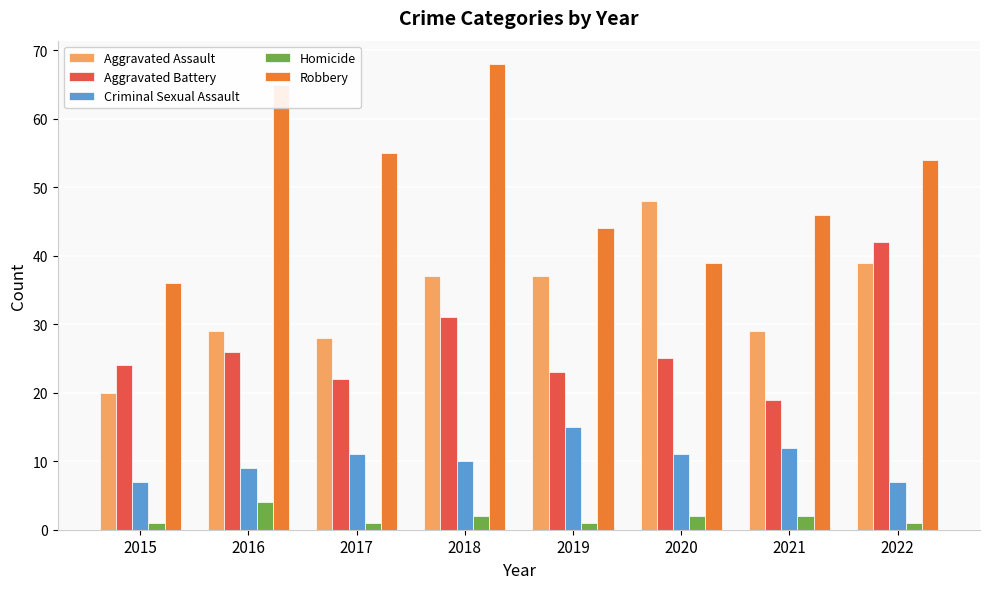

Is the value of Criminal Sexual Assault at 2017 greater than the value of Homicide at 2017?

Yes